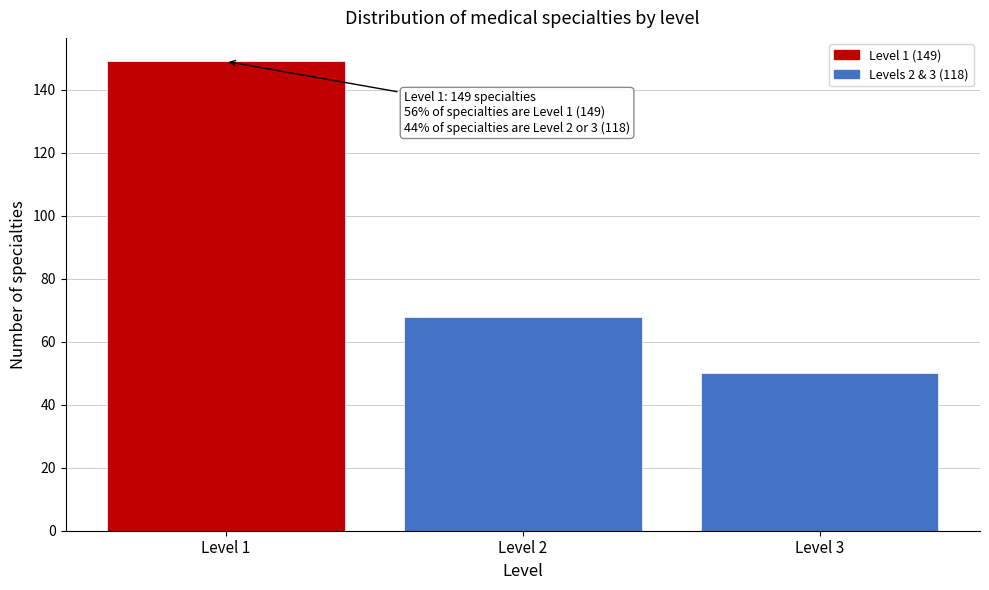

Reading left to right, list all the values displayed in this chart.

149	68	50